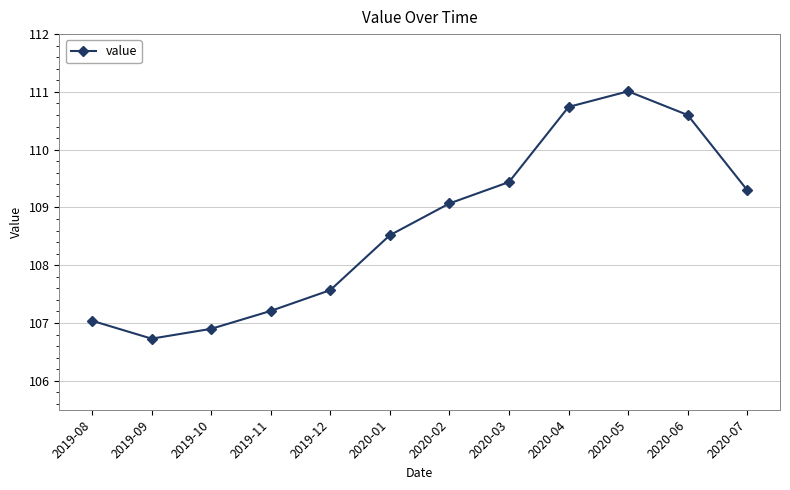

What is the average value?

108.7